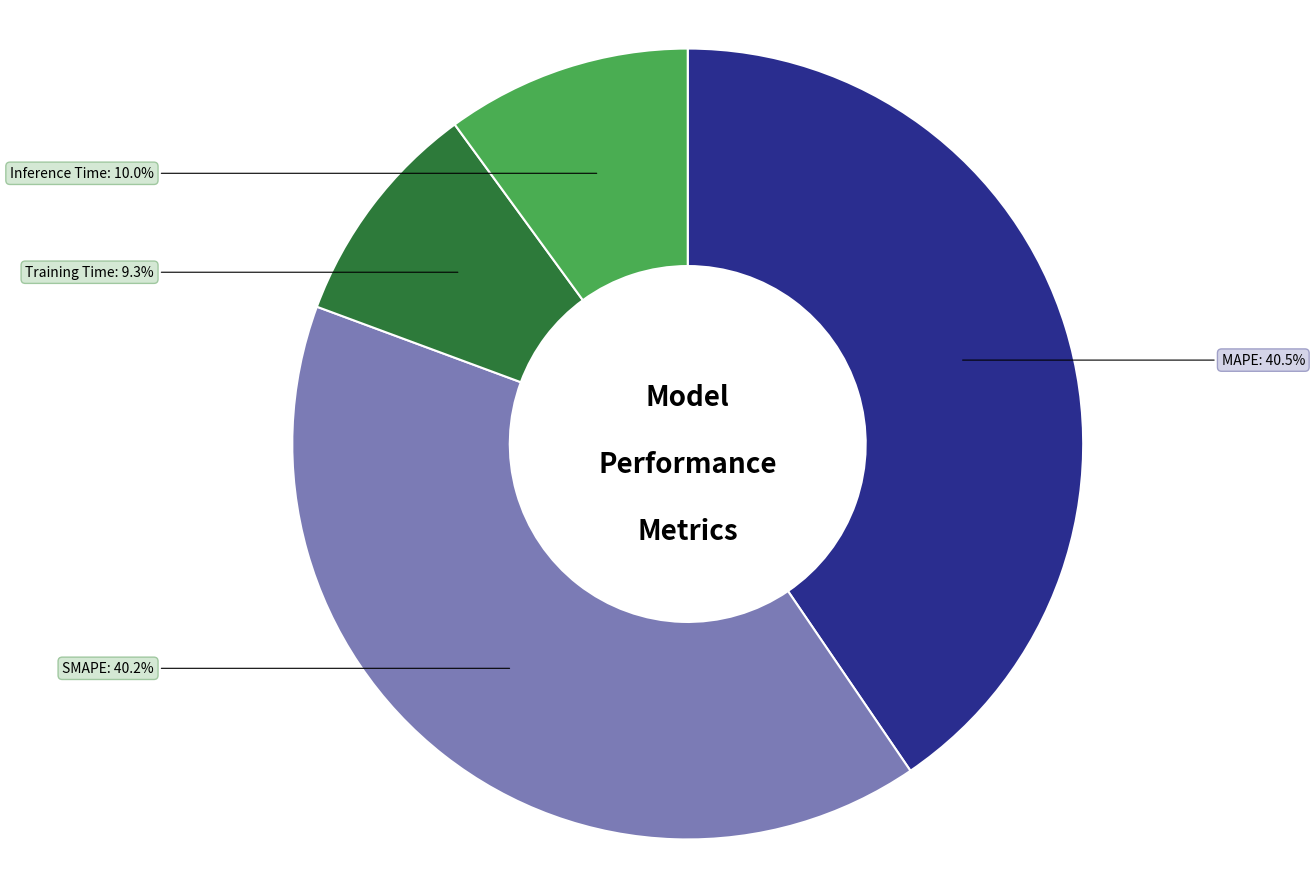

Is it true that SMAPE is 27% of the pie?

False